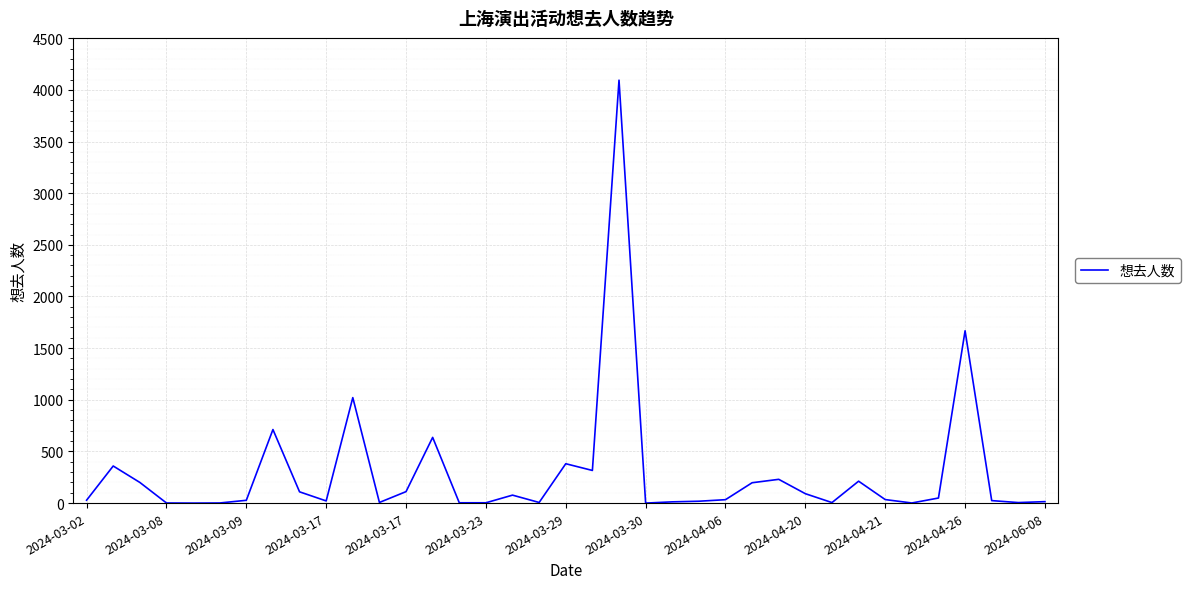

What is the difference between the maximum and minimum values?

4094